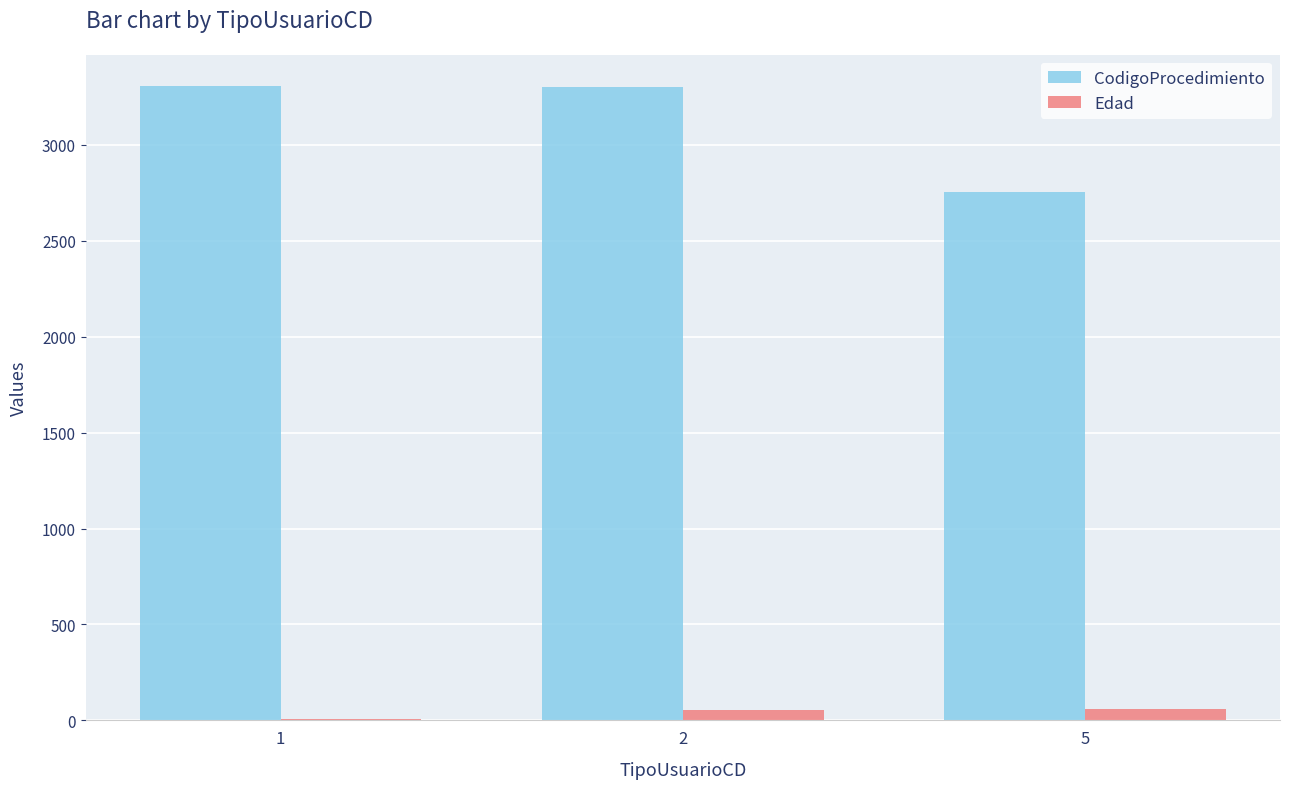

What is the greatest value displayed?

3305